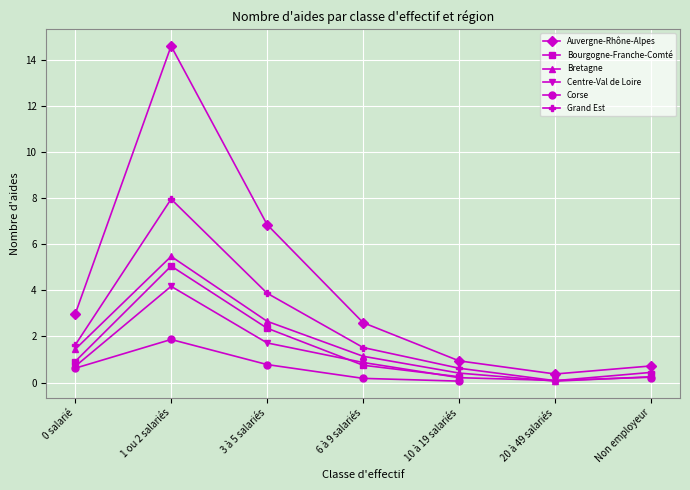

What are all the series names shown in the legend?

Auvergne-Rhône-Alpes, Bourgogne-Franche-Comté, Bretagne, Centre-Val de Loire, Corse, Grand Est